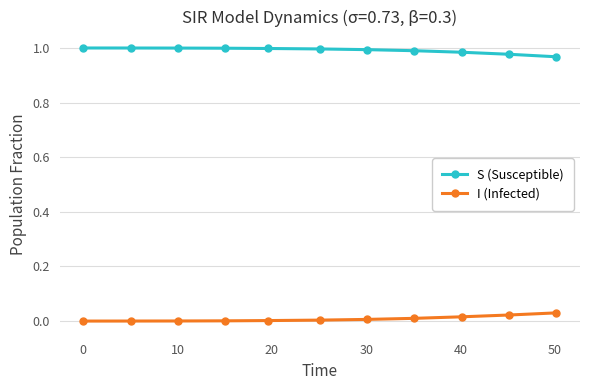

Does the chart have visible grid lines?

Yes